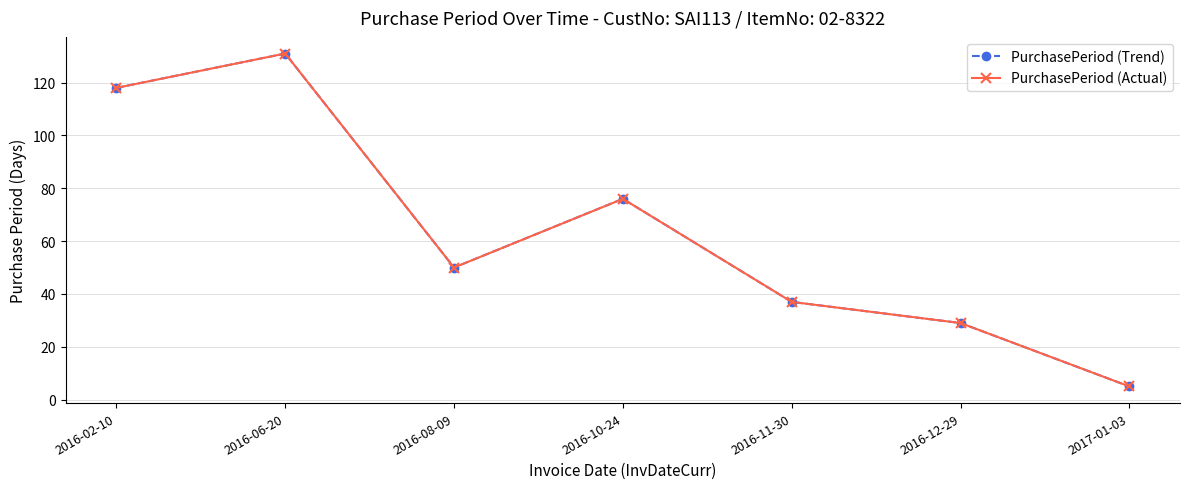

True or false: PurchasePeriod (Actual) and PurchasePeriod (Trend) intersect in this chart.

False